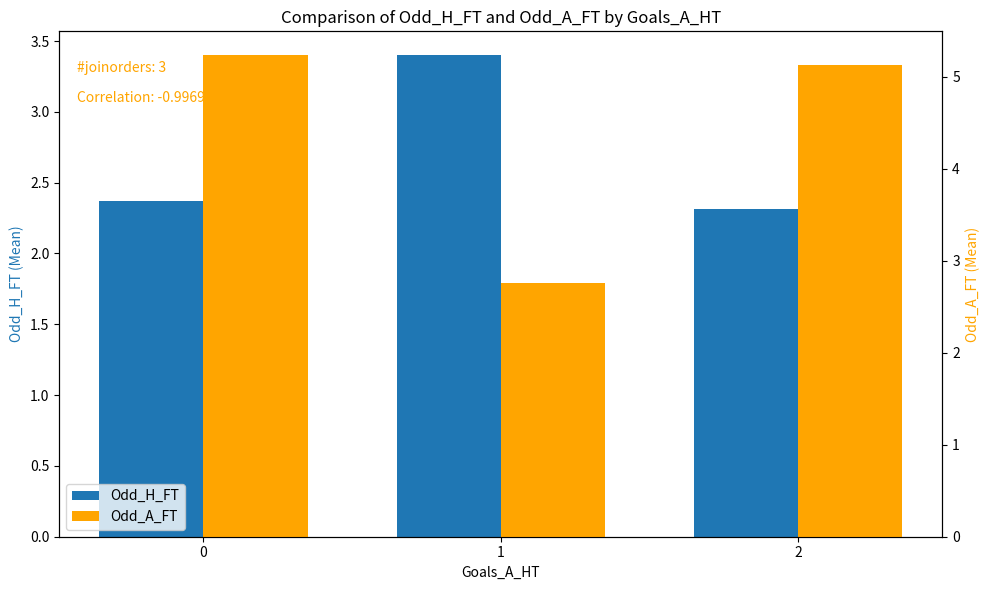

What is the value of the Odd_H_FT bar at the 1st from the left?

2.4